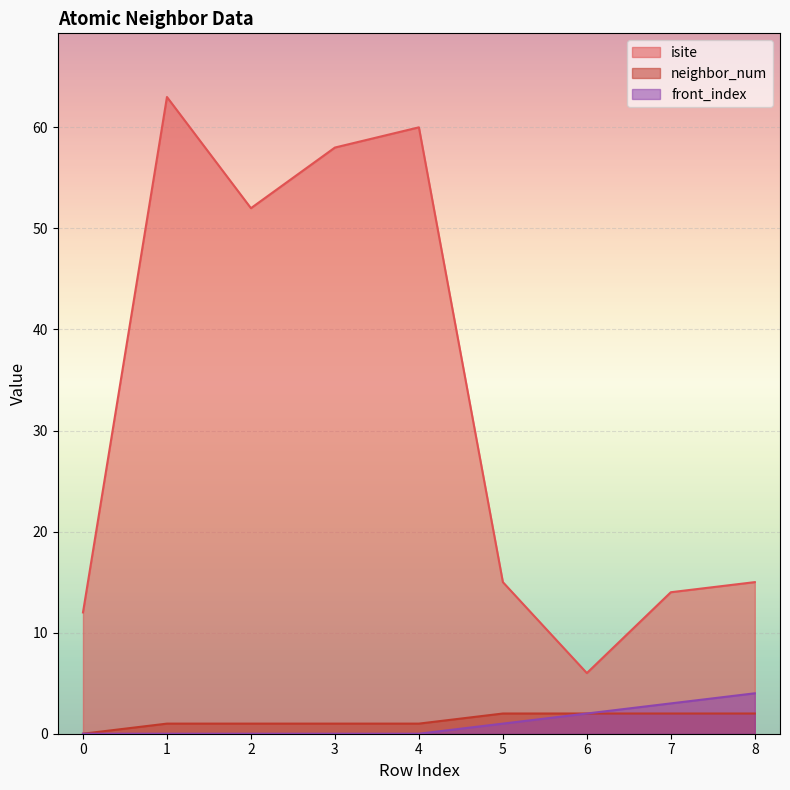

True or false: isite and neighbor_num intersect in this chart.

False